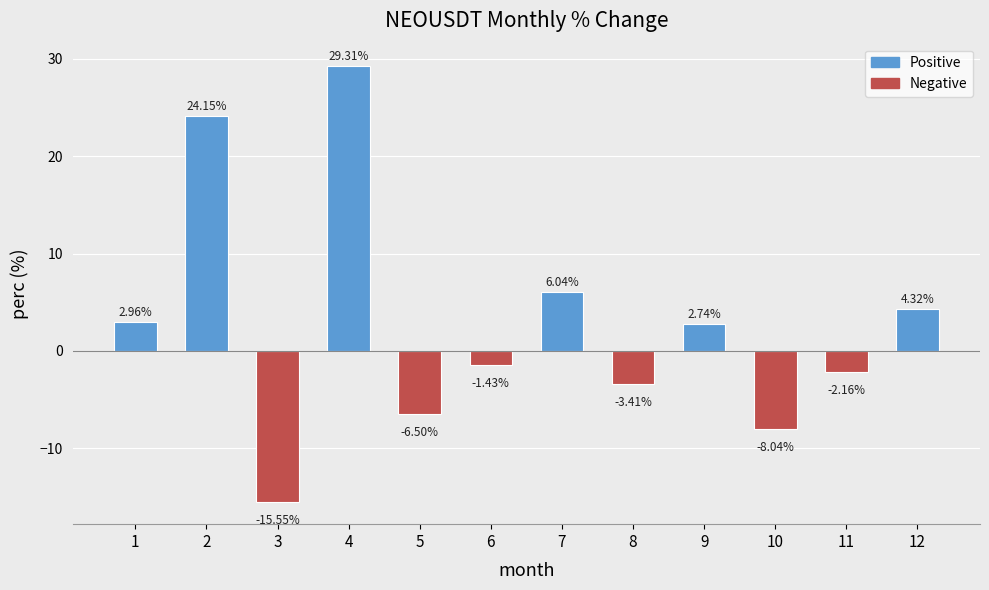

Rank the categories by value from highest to lowest.

4, 2, 7, 12, 1, 9, 6, 11, 8, 5, 10, 3